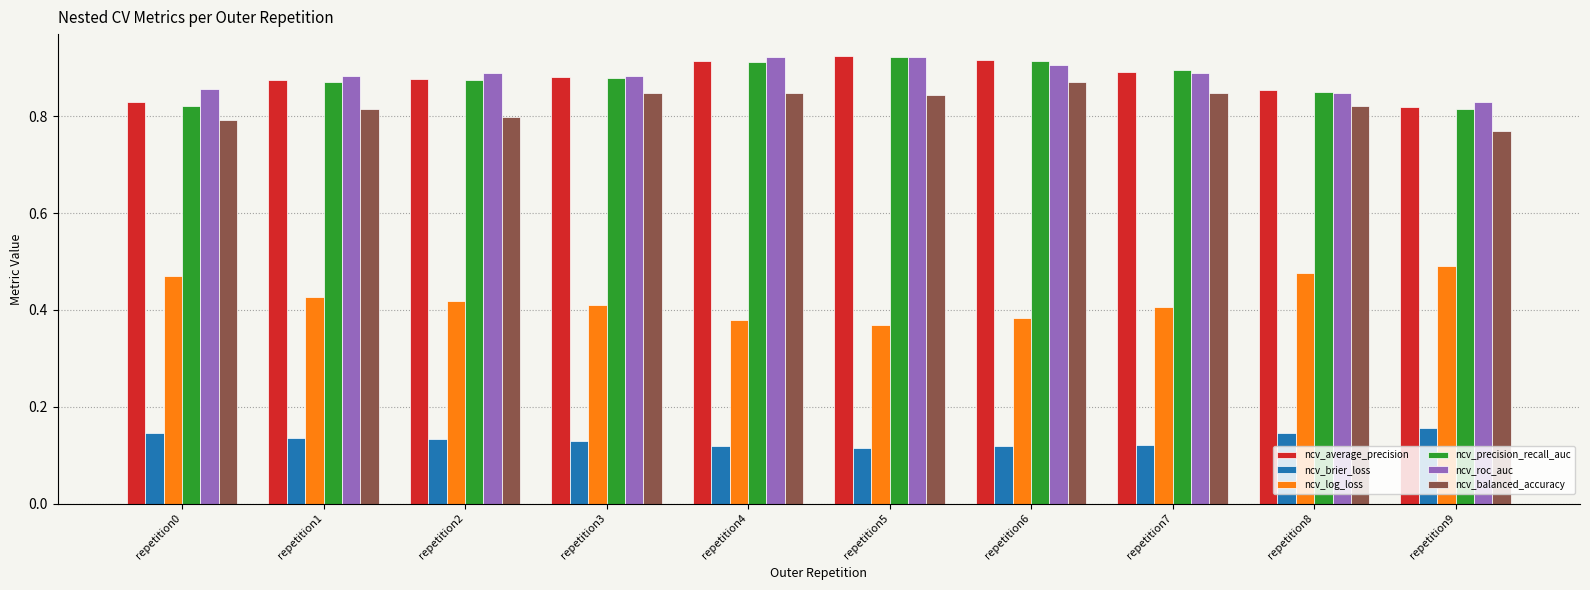

How many series are shown in this chart?

6